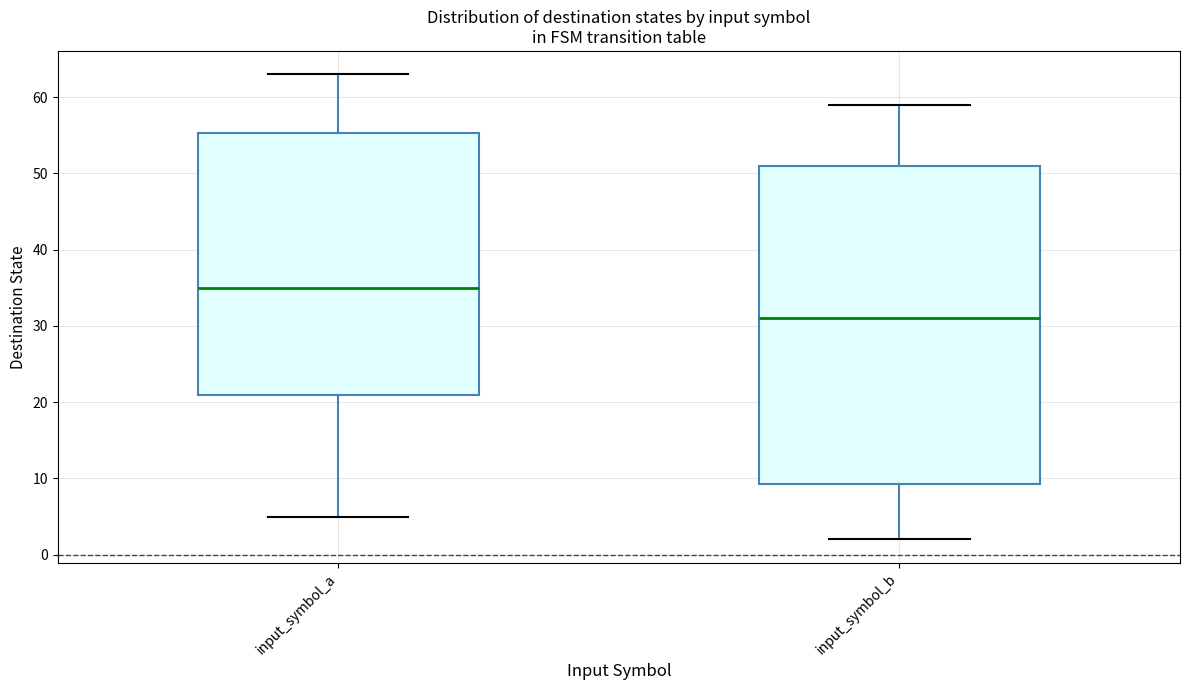

Where is the lower edge of the box for input_symbol_b on the y-axis? The values are not printed on the chart, so give them approximately, as read against the axis.

9